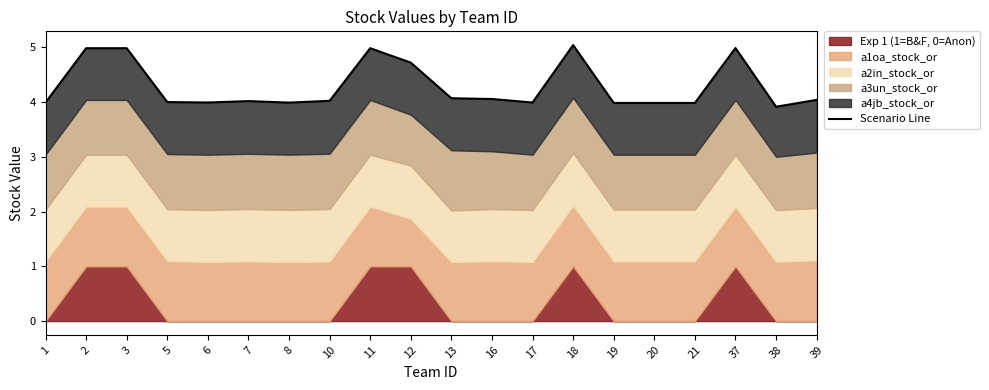

What is the sum of the values at 17 and 3?

9.0